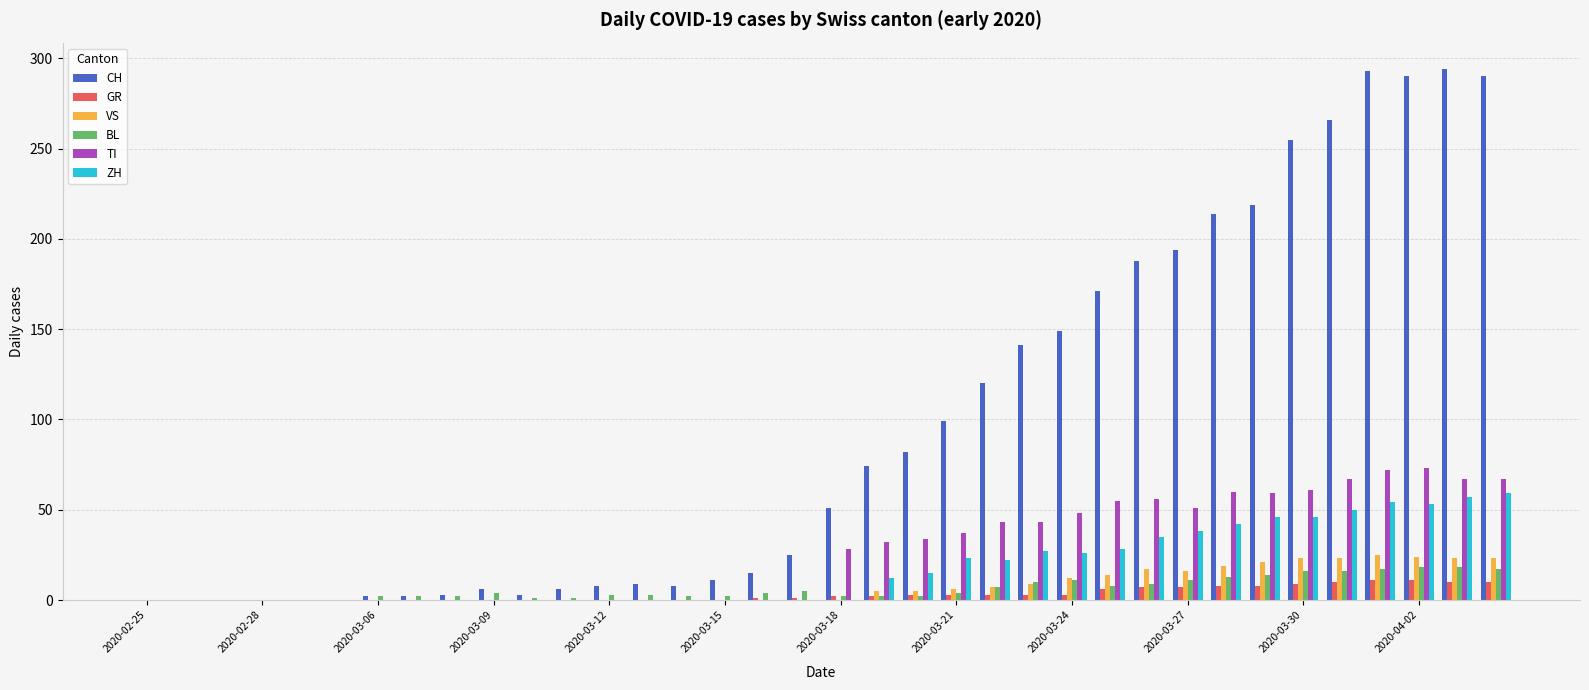

What is the sum of all ZH values?

633